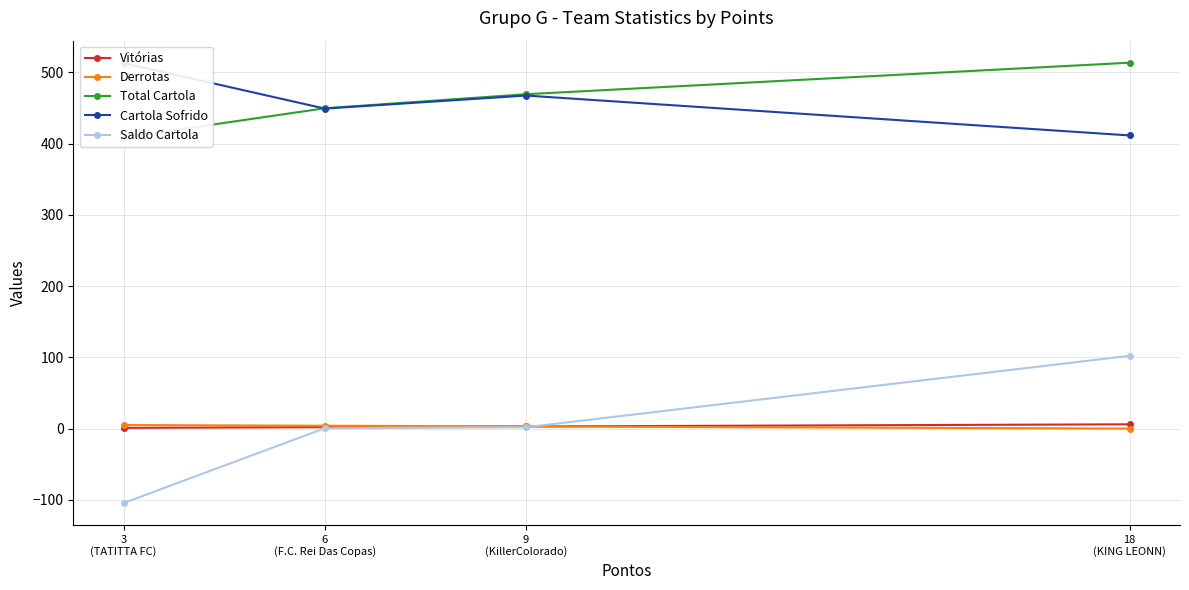

What is the spread (max minus min) of values at 6
(F.C. Rei Das Copas)?

449.2